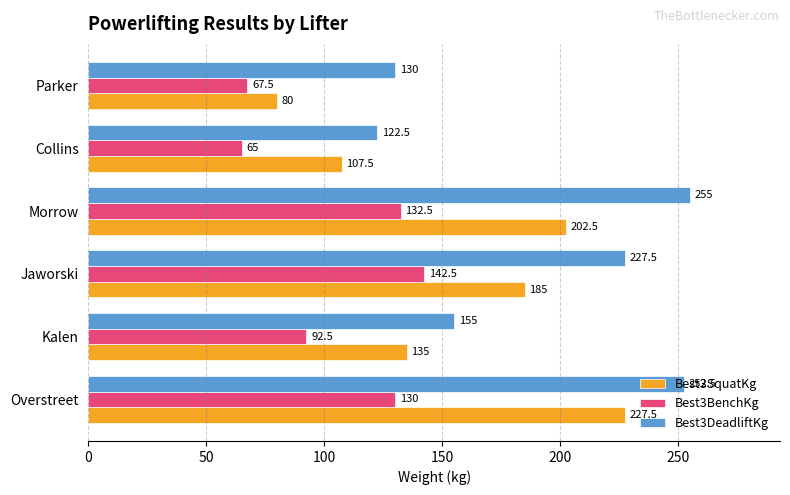

What is the spread (max minus min) of values at Overstreet?

122.5